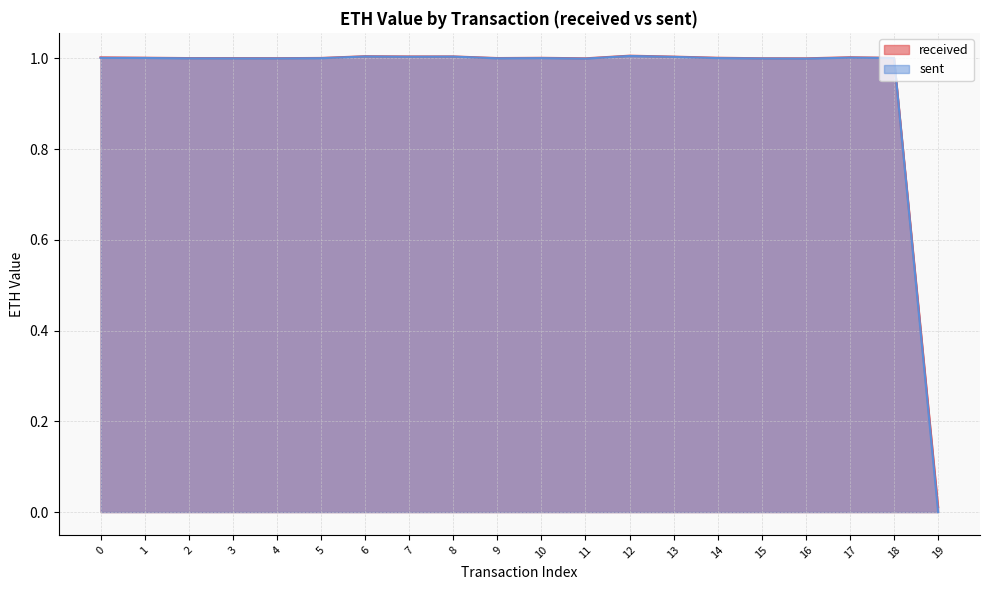

What is the sum of the received values at 4 and 12?

2.0